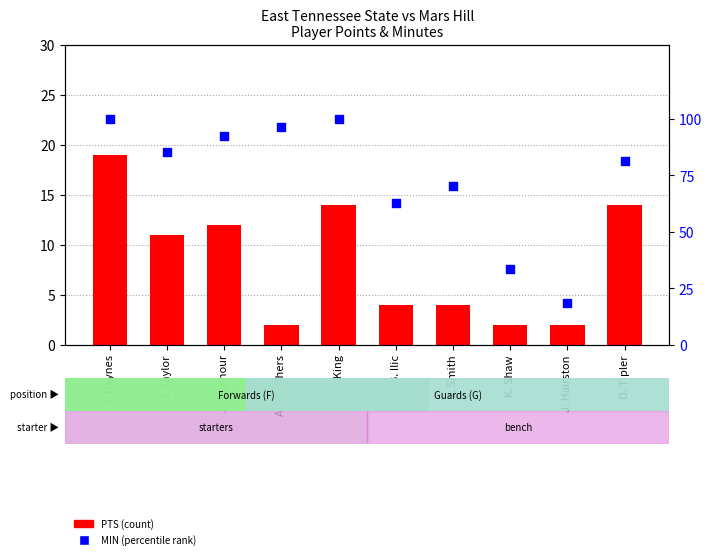

Which series contains the lowest Y value?

PTS (count)